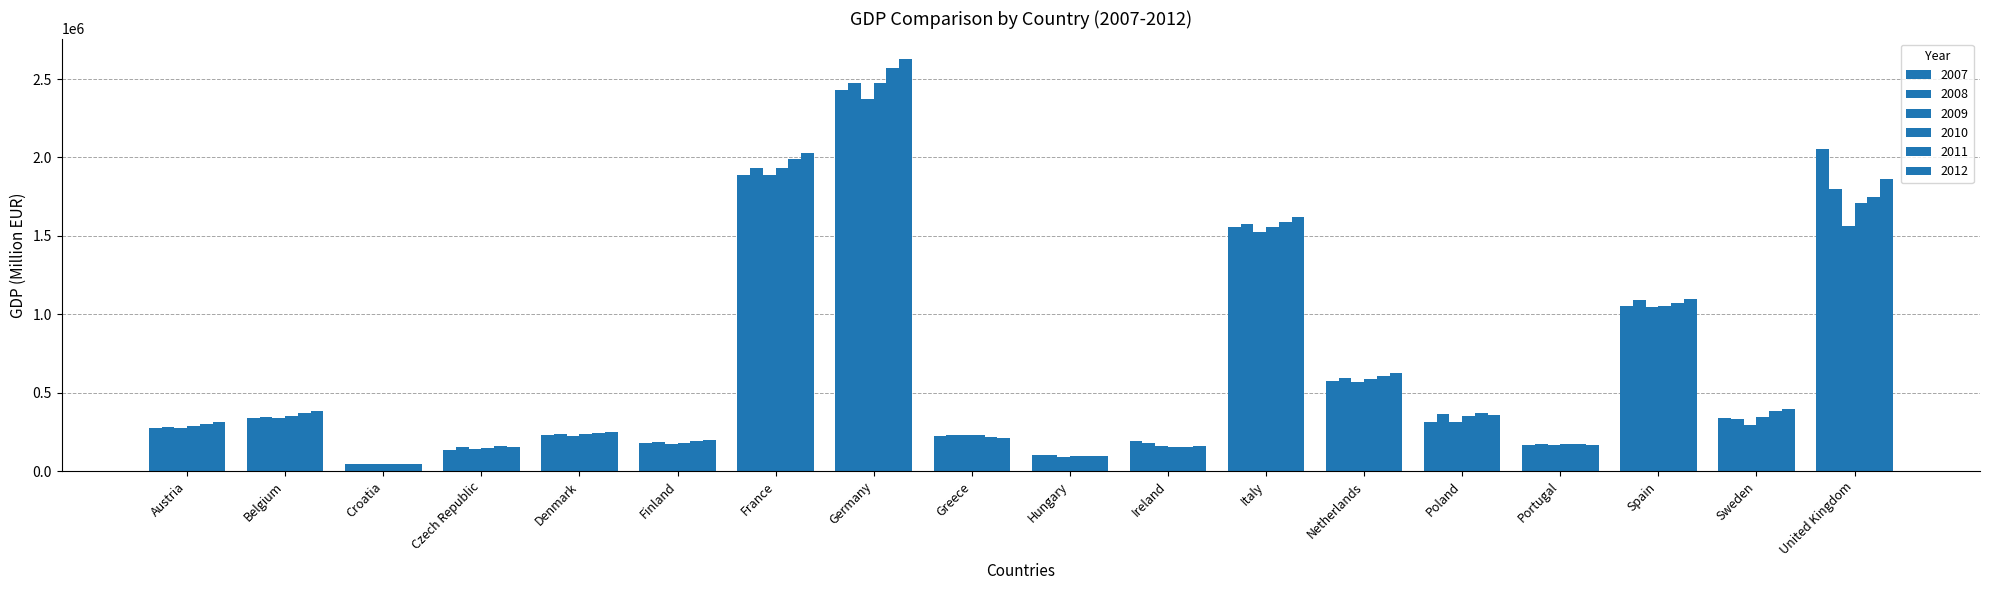

At Czech Republic, list the series in order from largest to smallest.

2011, 2012, 2008, 2010, 2009, 2007